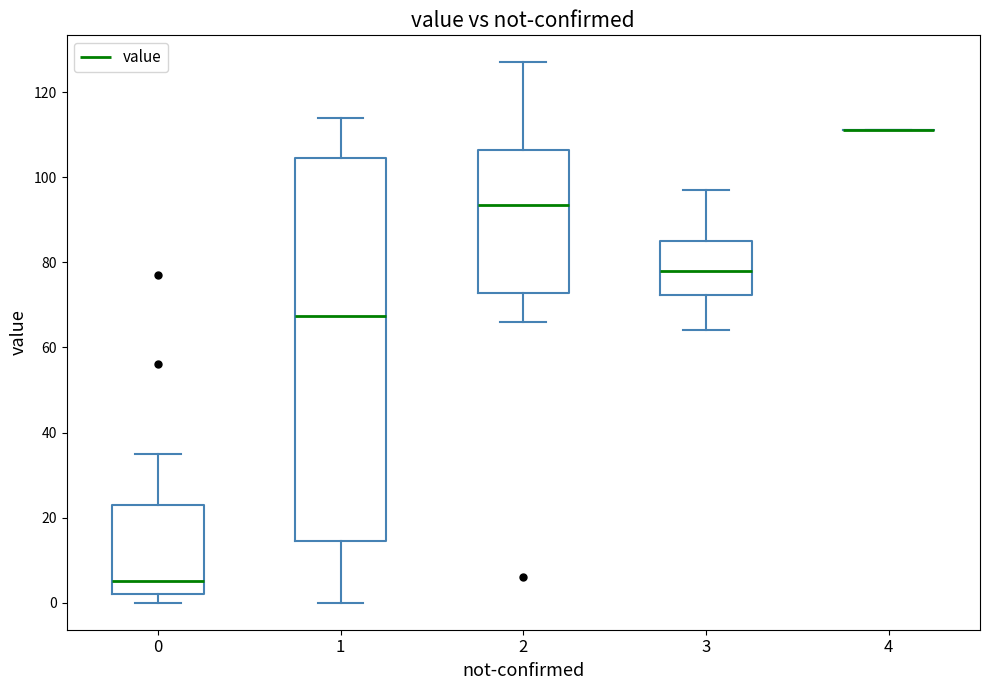

Reading left to right, transcribe this box plot: for each box, give where its median line is, the range the box spans, and where its two whiskers end, as read against the y-axis. The values are not printed on the chart, so give them approximately, as read against the axis.

0: median 6, box 2 to 24, whiskers 0 to 36
1: median 68, box 14 to 104, whiskers 0 to 114
2: median 94, box 72 to 106, whiskers 66 to 128
3: median 78, box 72 to 86, whiskers 64 to 98
4: box collapsed to a line at 112, whiskers 112 to 112